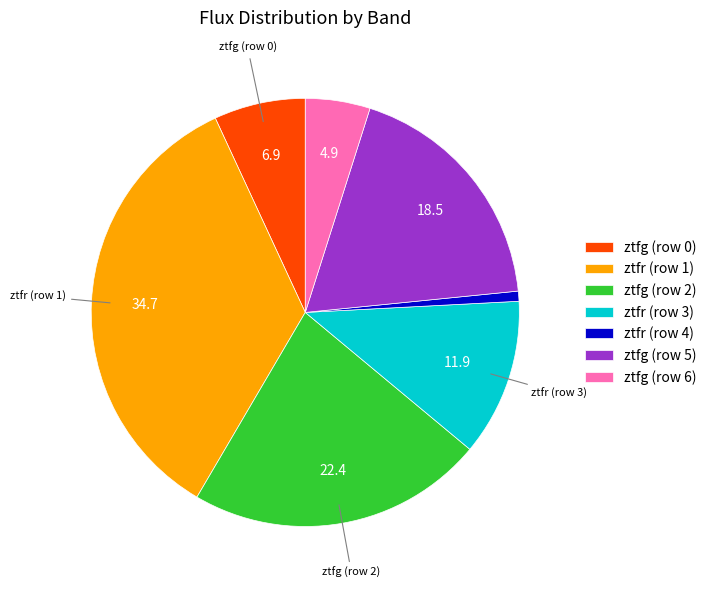

How many slices are in this pie chart?

7